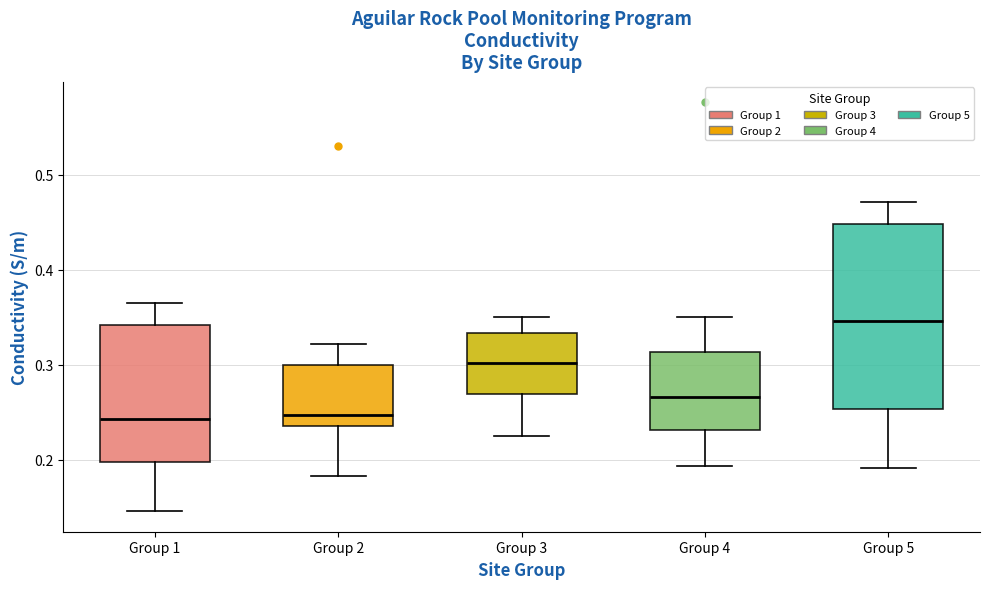

Reading left to right, read every box against the y-axis: the position of its median line, the range the box covers, and the ends of its whiskers. The values are not printed on the chart, so give them approximately, as read against the axis.

Group 1: median 0.24, box 0.20 to 0.34, whiskers 0.15 to 0.37
Group 2: median 0.25, box 0.24 to 0.30, whiskers 0.18 to 0.32
Group 3: median 0.30, box 0.27 to 0.33, whiskers 0.23 to 0.35
Group 4: median 0.27, box 0.23 to 0.31, whiskers 0.19 to 0.35
Group 5: median 0.35, box 0.25 to 0.45, whiskers 0.19 to 0.47